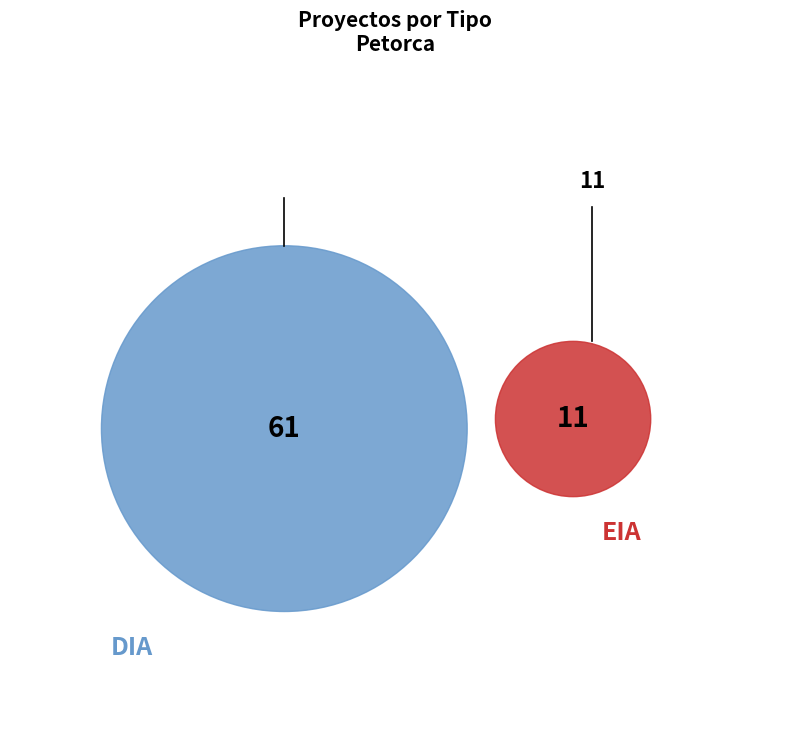

What is the ratio of the value at EIA to the value at DIA?

0.2